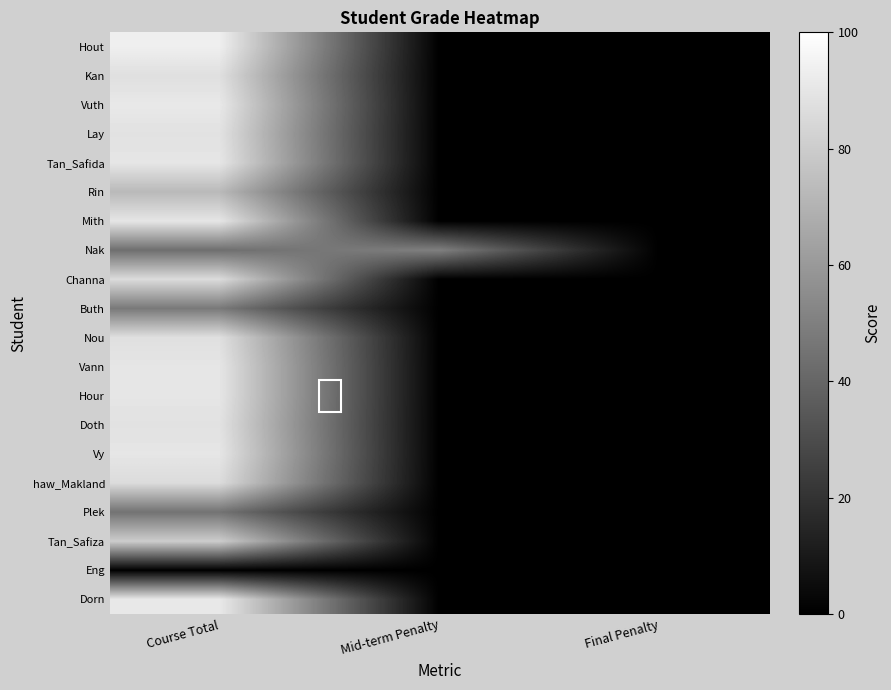

Reading left to right, extract all data points from this chart.

Hout: Course Total=93.5	Mid-term Penalty=0.0	Final Penalty=0.0
Kan: Course Total=87.5	Mid-term Penalty=0.0	Final Penalty=0.0
Vuth: Course Total=91.0	Mid-term Penalty=0.0	Final Penalty=0.0
Lay: Course Total=88.5	Mid-term Penalty=0.0	Final Penalty=0.0
Tan_Safida: Course Total=90.0	Mid-term Penalty=0.0	Final Penalty=0.0
Rin: Course Total=72.5	Mid-term Penalty=0.0	Final Penalty=0.0
Mith: Course Total=90.0	Mid-term Penalty=0.0	Final Penalty=0.0
Nak: Course Total=43.5	Mid-term Penalty=50.0	Final Penalty=0.0
Channa: Course Total=86.0	Mid-term Penalty=0.0	Final Penalty=0.0
Buth: Course Total=47.5	Mid-term Penalty=0.0	Final Penalty=0.0
Nou: Course Total=87.5	Mid-term Penalty=0.0	Final Penalty=0.0
Vann: Course Total=90.0	Mid-term Penalty=0.0	Final Penalty=0.0
Hour: Course Total=90.0	Mid-term Penalty=0.0	Final Penalty=0.0
Doth: Course Total=88.5	Mid-term Penalty=0.0	Final Penalty=0.0
Vy: Course Total=90.0	Mid-term Penalty=0.0	Final Penalty=0.0
haw_Makland: Course Total=86.0	Mid-term Penalty=0.0	Final Penalty=0.0
Plek: Course Total=45.0	Mid-term Penalty=0.0	Final Penalty=0.0
Tan_Safiza: Course Total=80.0	Mid-term Penalty=0.0	Final Penalty=0.0
Eng: Course Total=0.0	Mid-term Penalty=0.0	Final Penalty=0.0
Dorn: Course Total=91.0	Mid-term Penalty=0.0	Final Penalty=0.0